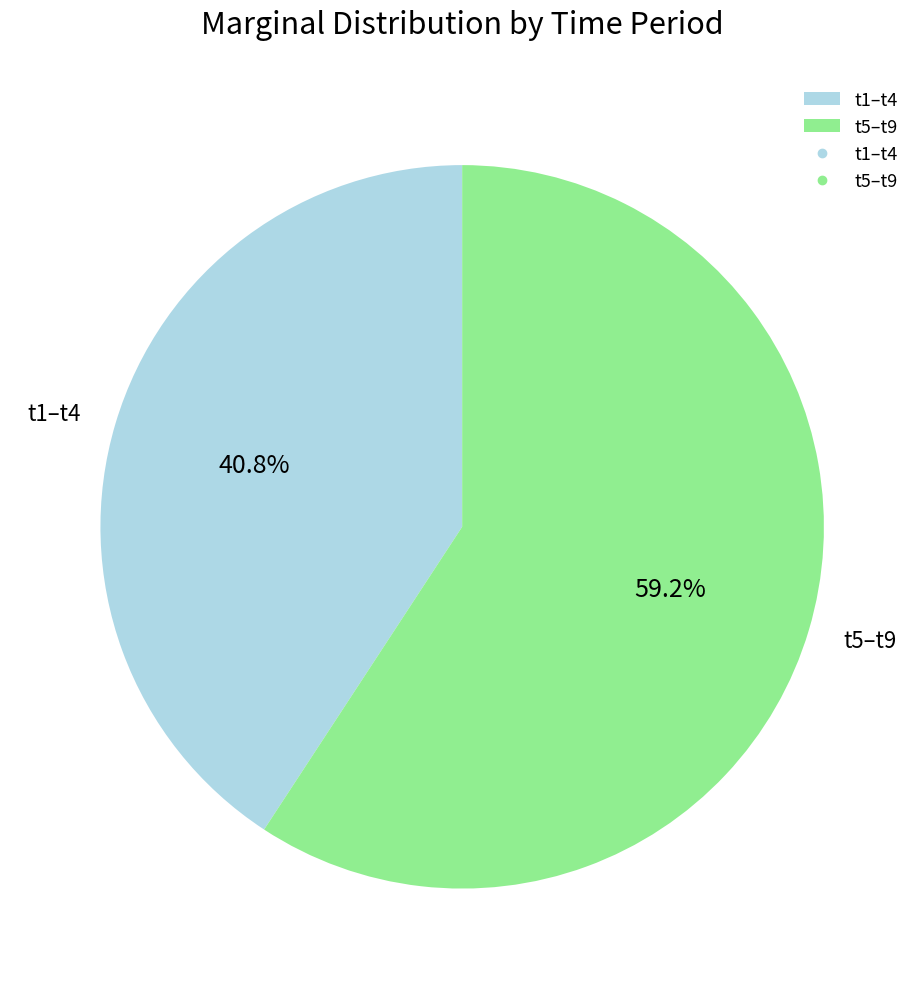

Which category has the biggest portion of the pie?

t5–t9